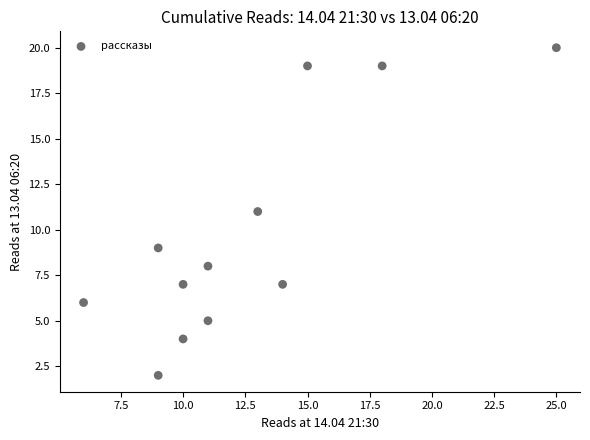

What is the average X value?

13